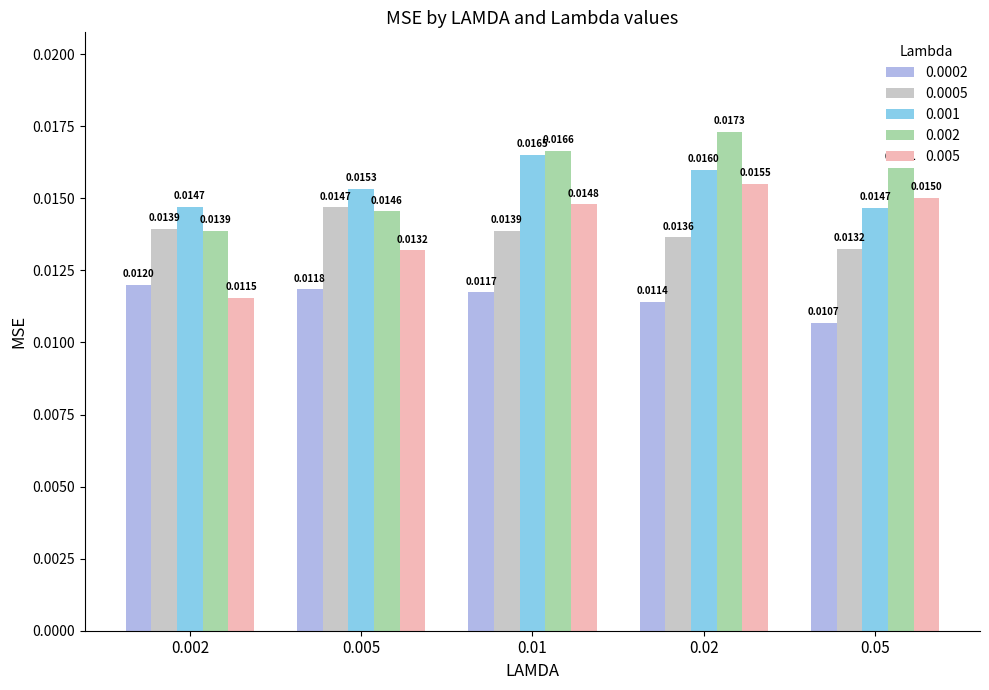

Rank the categories by 0.0002 value from lowest to highest.

0.05, 0.02, 0.01, 0.005, 0.002